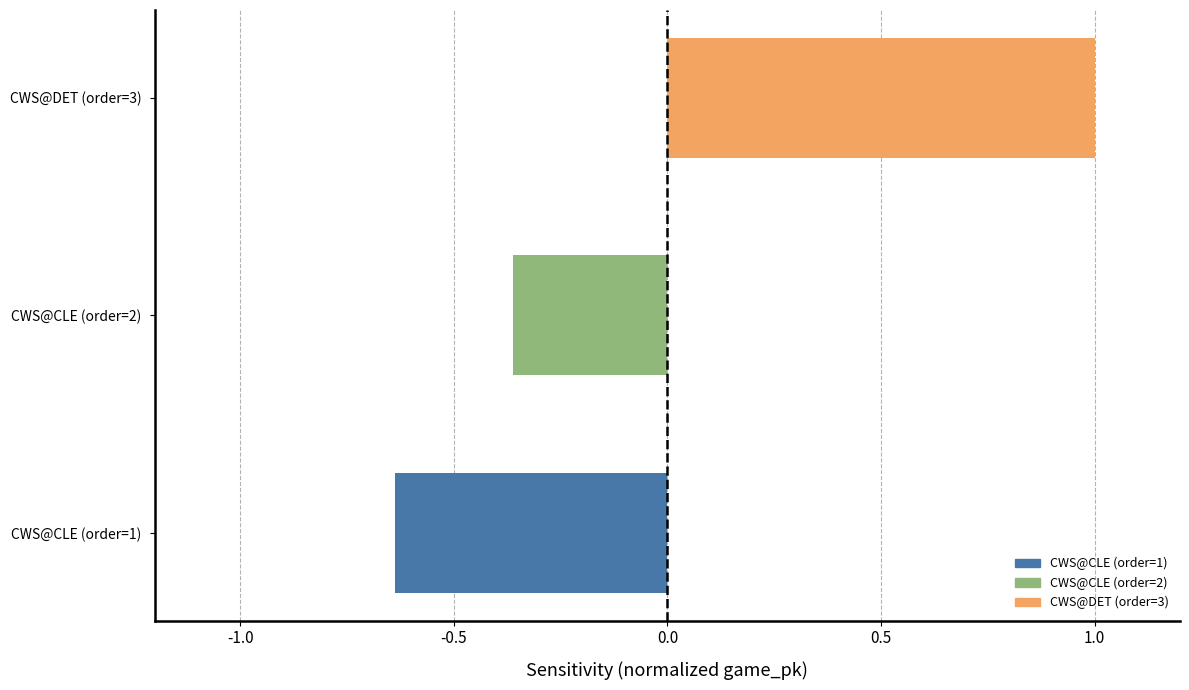

The value at CWS@CLE (order=1) is -0.4. True or false?

False